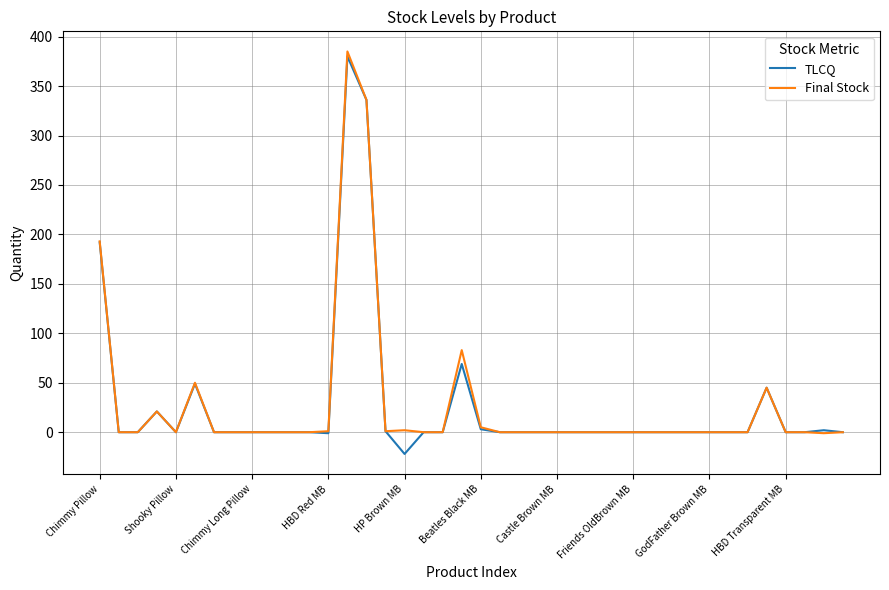

What is the maximum value shown in the chart?

385